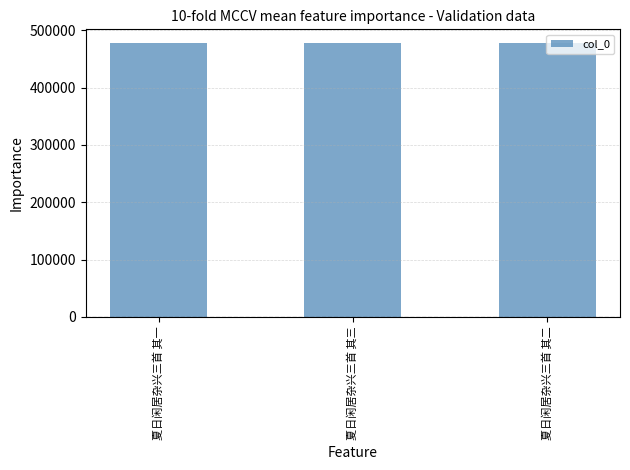

What is the greatest value displayed?

477561